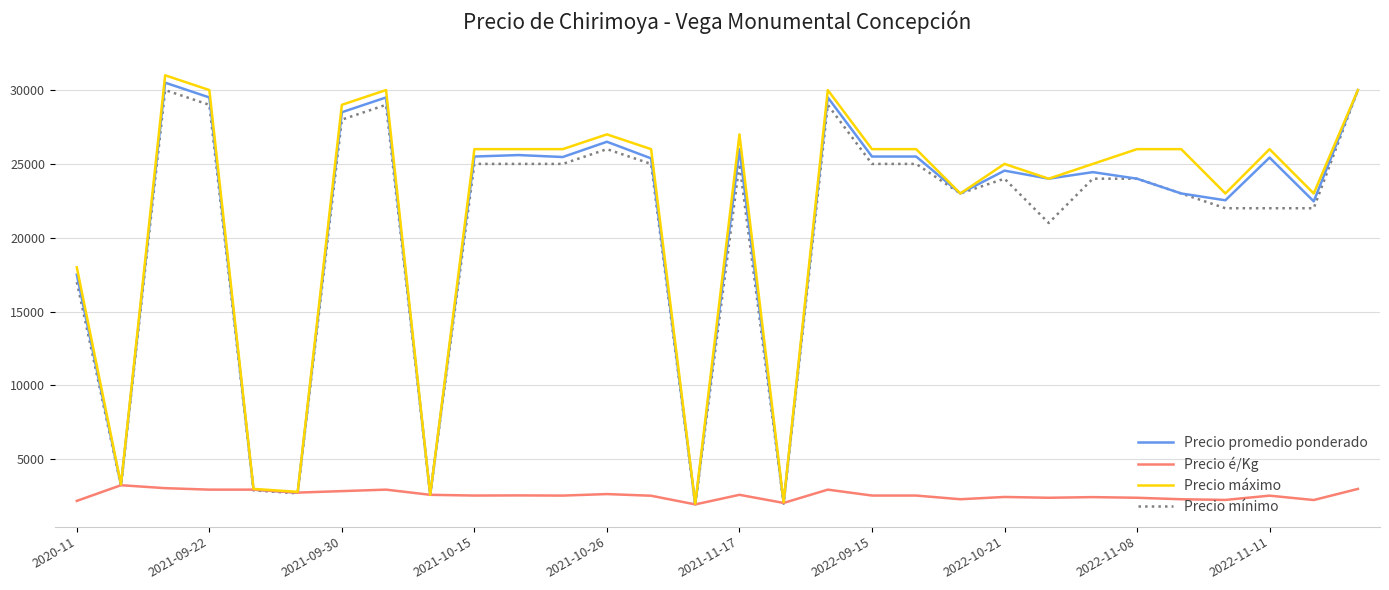

Rank the series by their maximum value, from lowest to highest.

Precio é/Kg, Precio mínimo, Precio promedio ponderado, Precio máximo